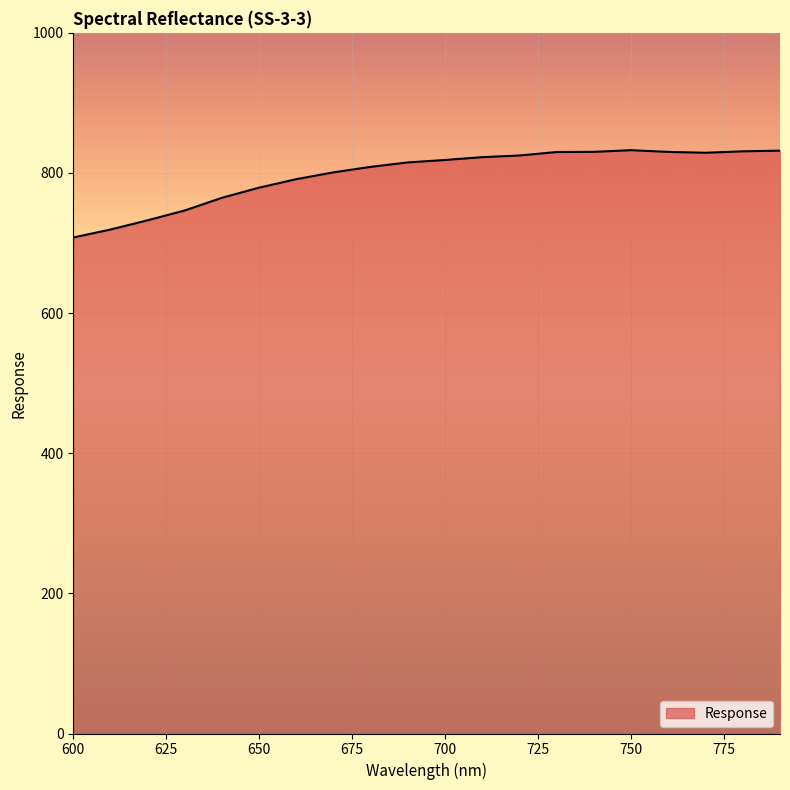

What is the minimum value shown in the chart?

707.9